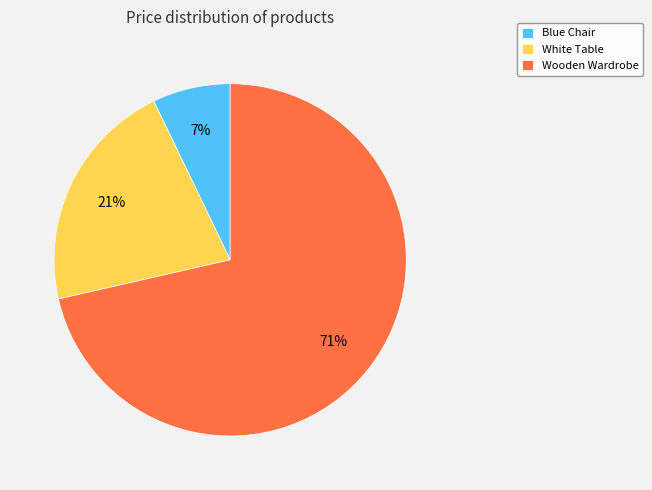

Which has a higher value, White Table or Blue Chair?

White Table